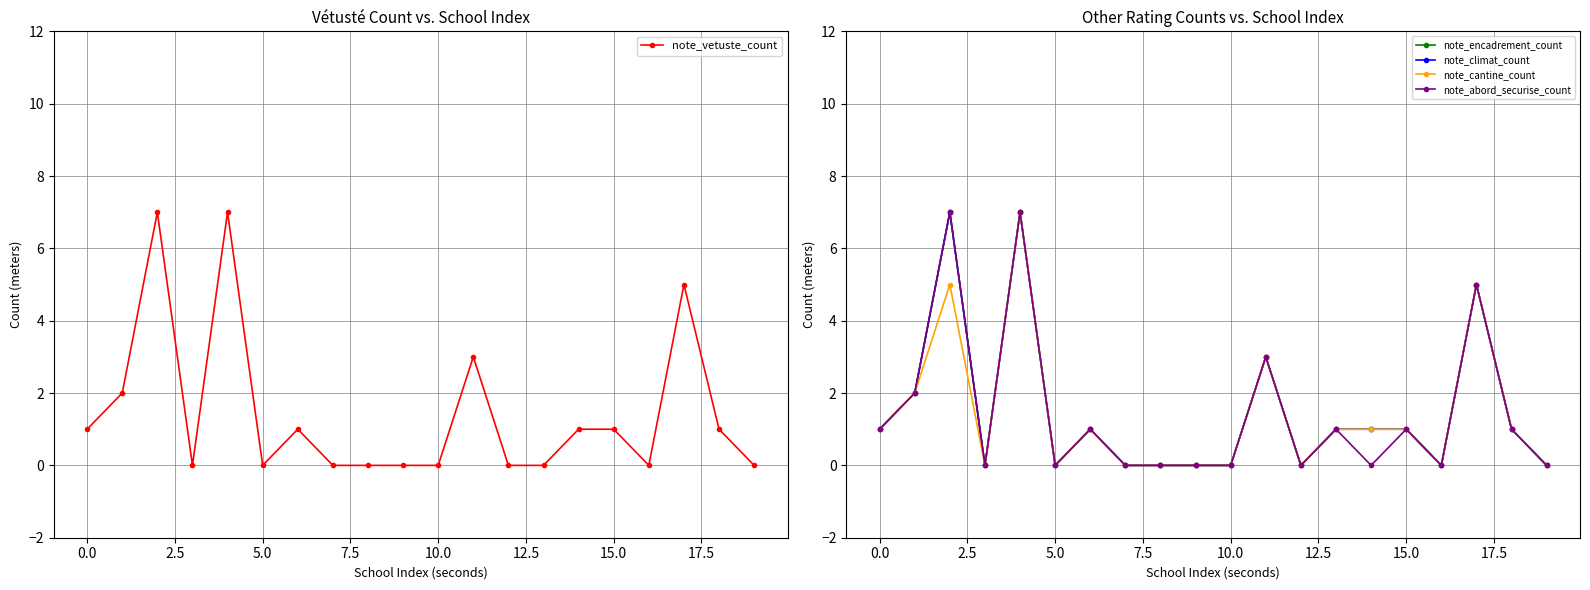

Which series has the largest total across all categories?

note_encadrement_count